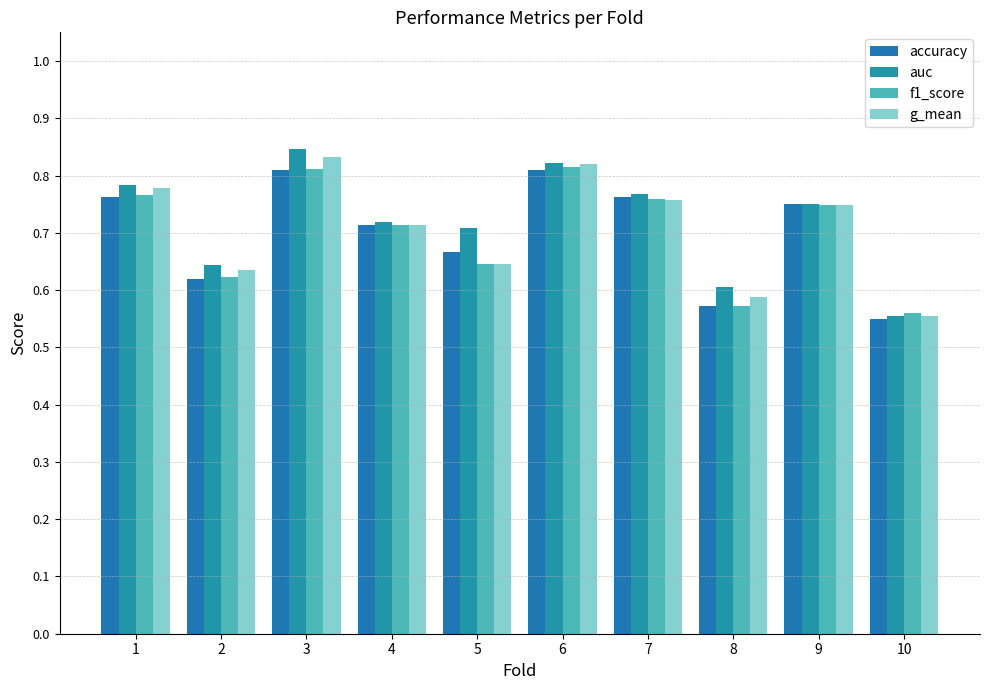

The value of accuracy at 6 is 0.8. True or false?

True